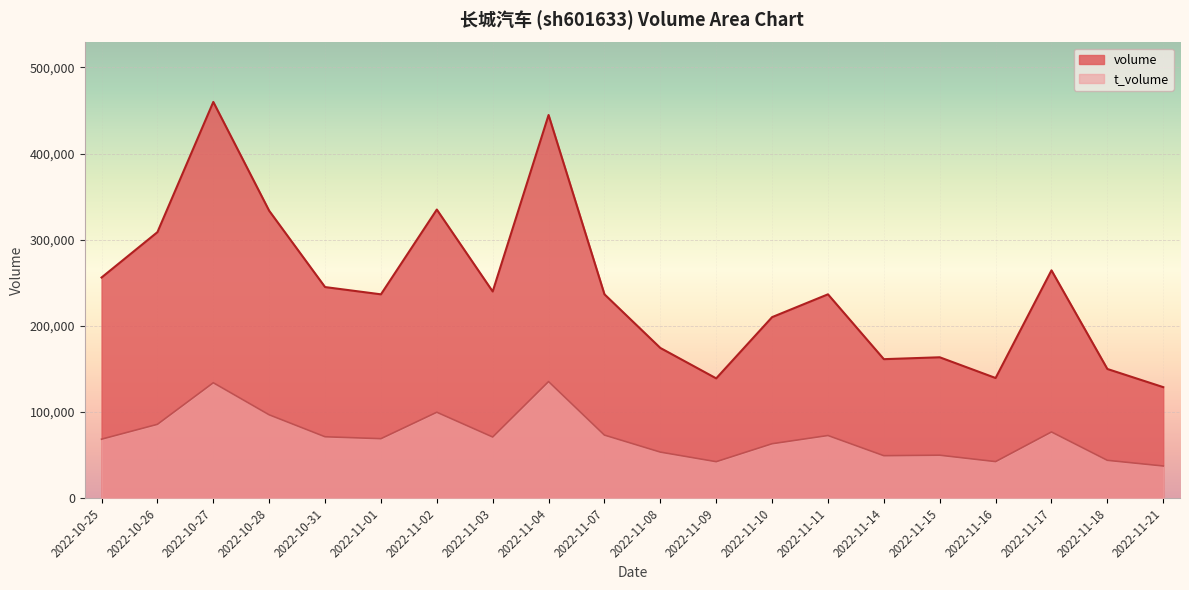

Is the value of volume at 2022-10-27 greater than the value of t_volume at 2022-11-21?

Yes